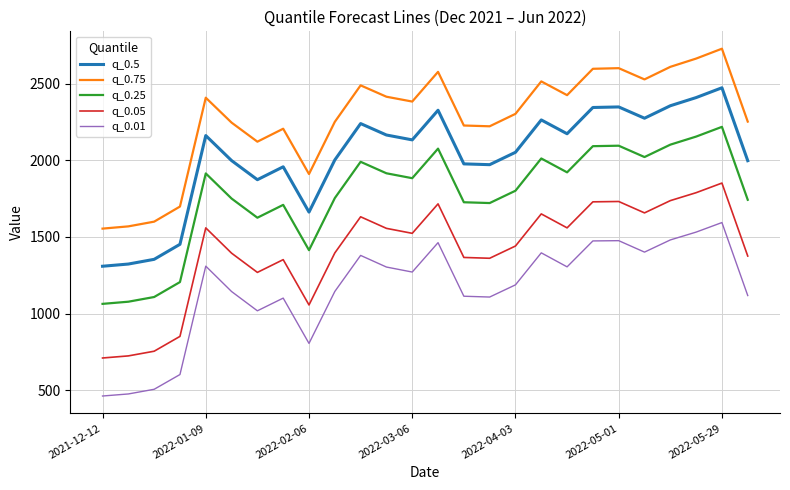

True or false: q_0.5 and q_0.75 cross at least once.

False